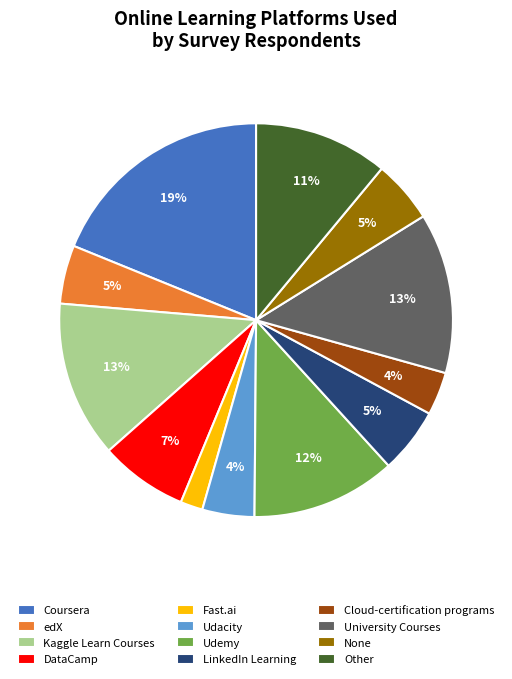

Combined, do edX and Cloud-certification programs account for over 50%?

No